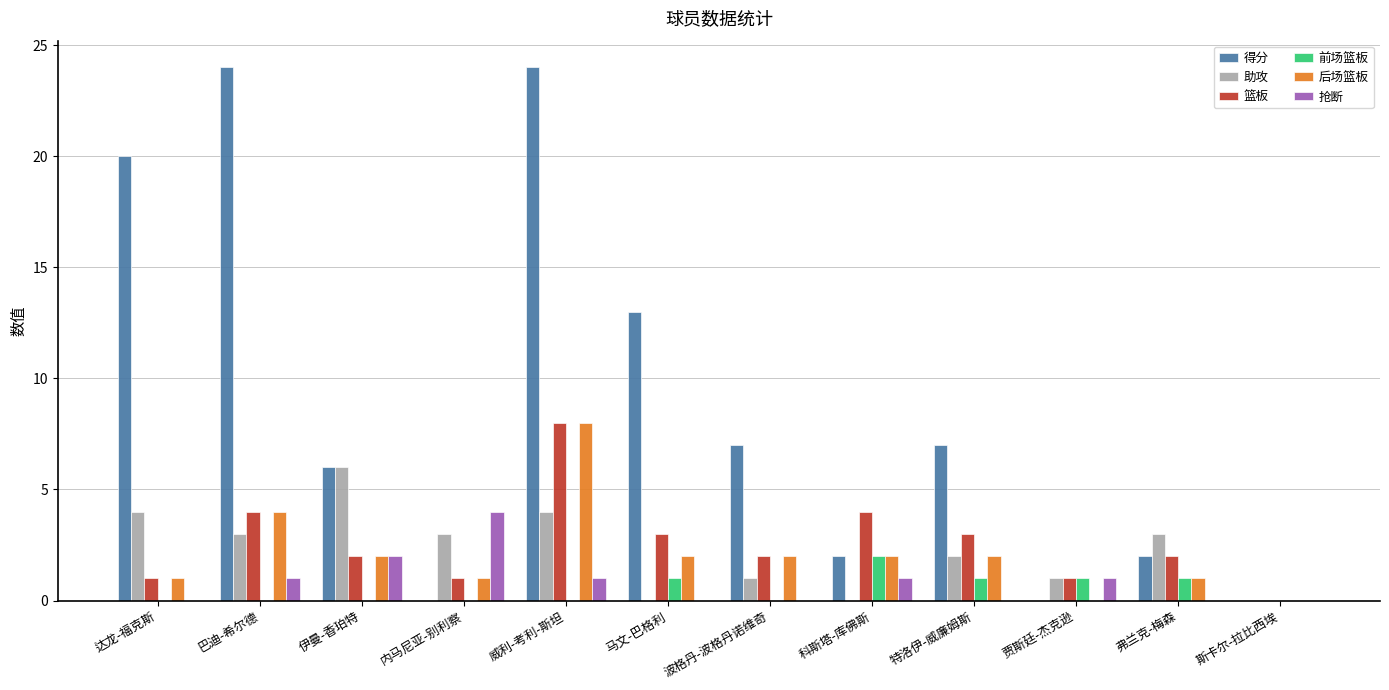

At which label does 得分 first exceed 7?

达龙-福克斯